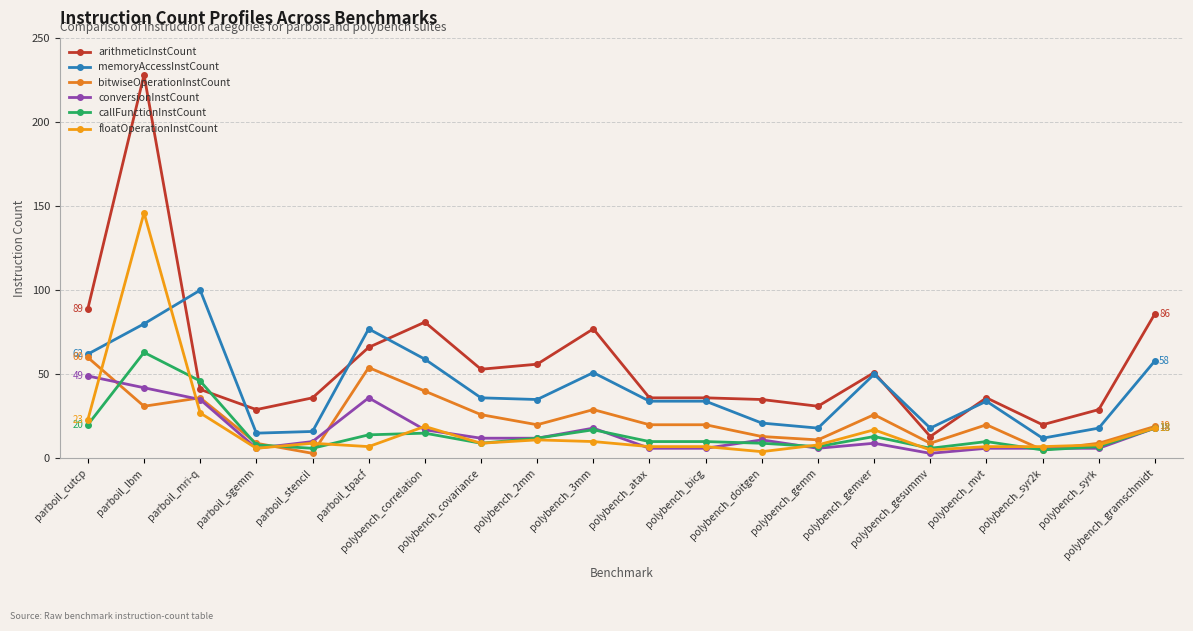

What is the highest value of the floatOperationInstCount series?

146